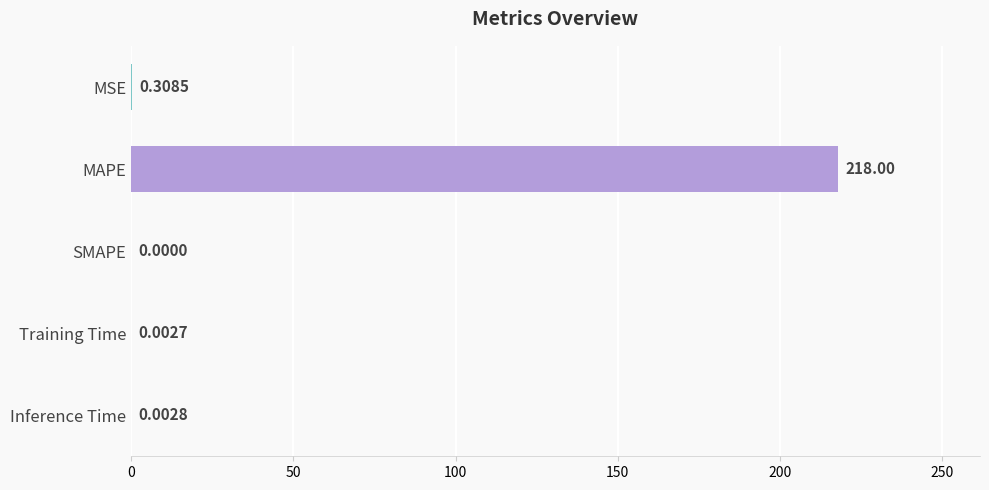

How many categories are shown in the chart?

5